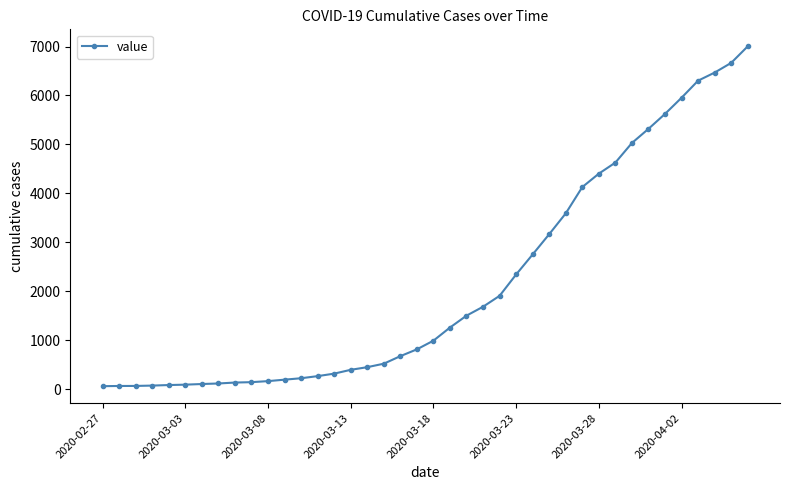

What is the maximum value shown in the chart?

7004